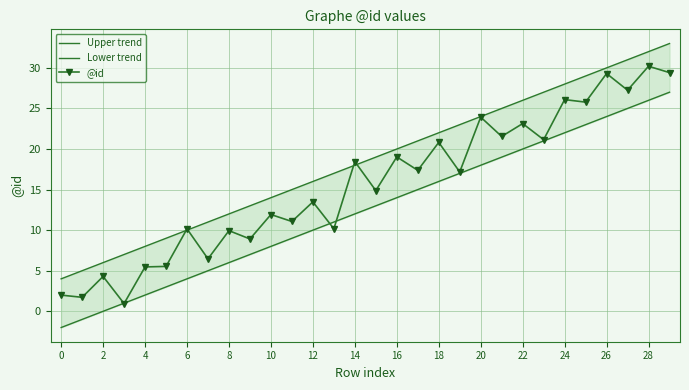

True or false: Lower trend and Upper trend cross at least once.

False